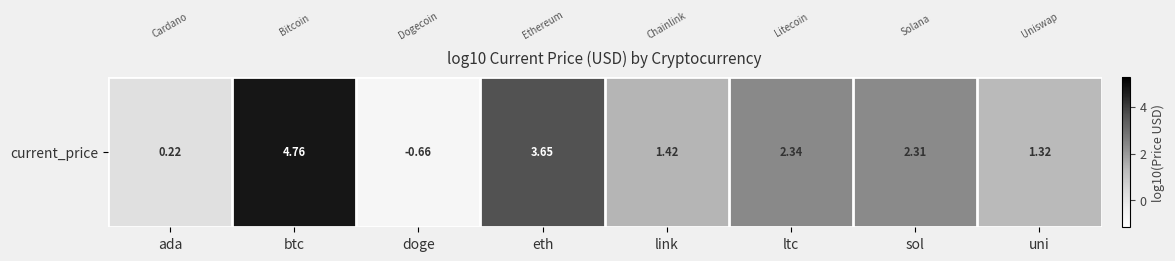

What is the greatest value displayed?

4.8